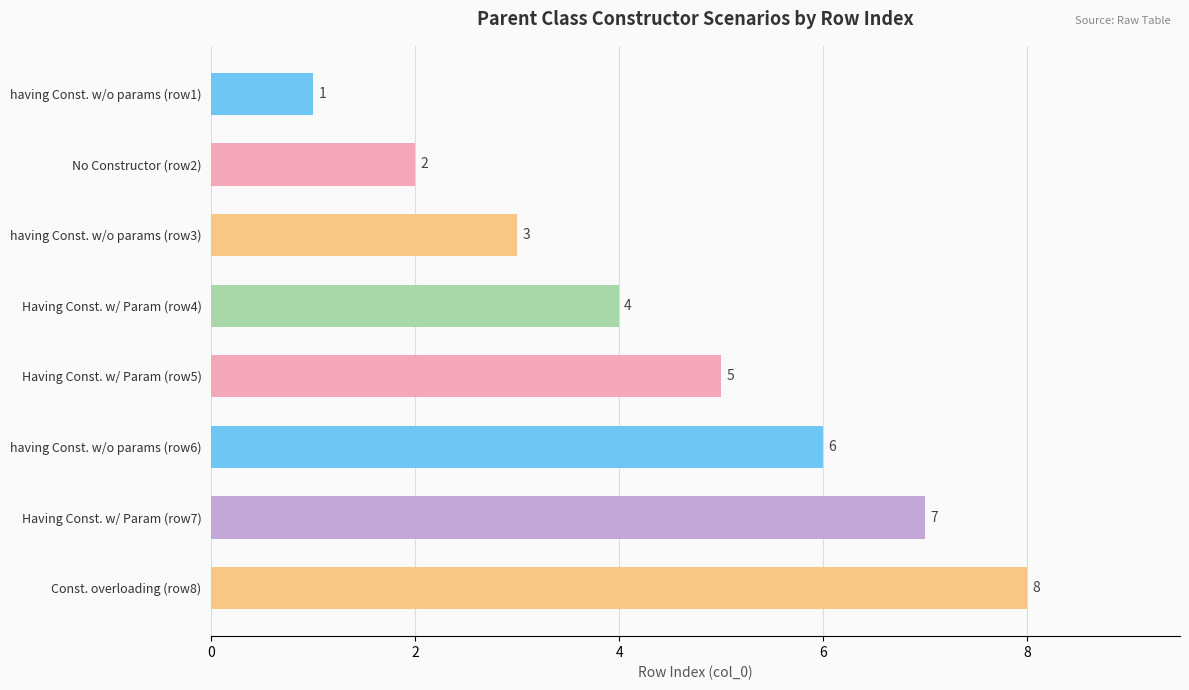

Are the bars grouped side by side (vs. stacked)?

No